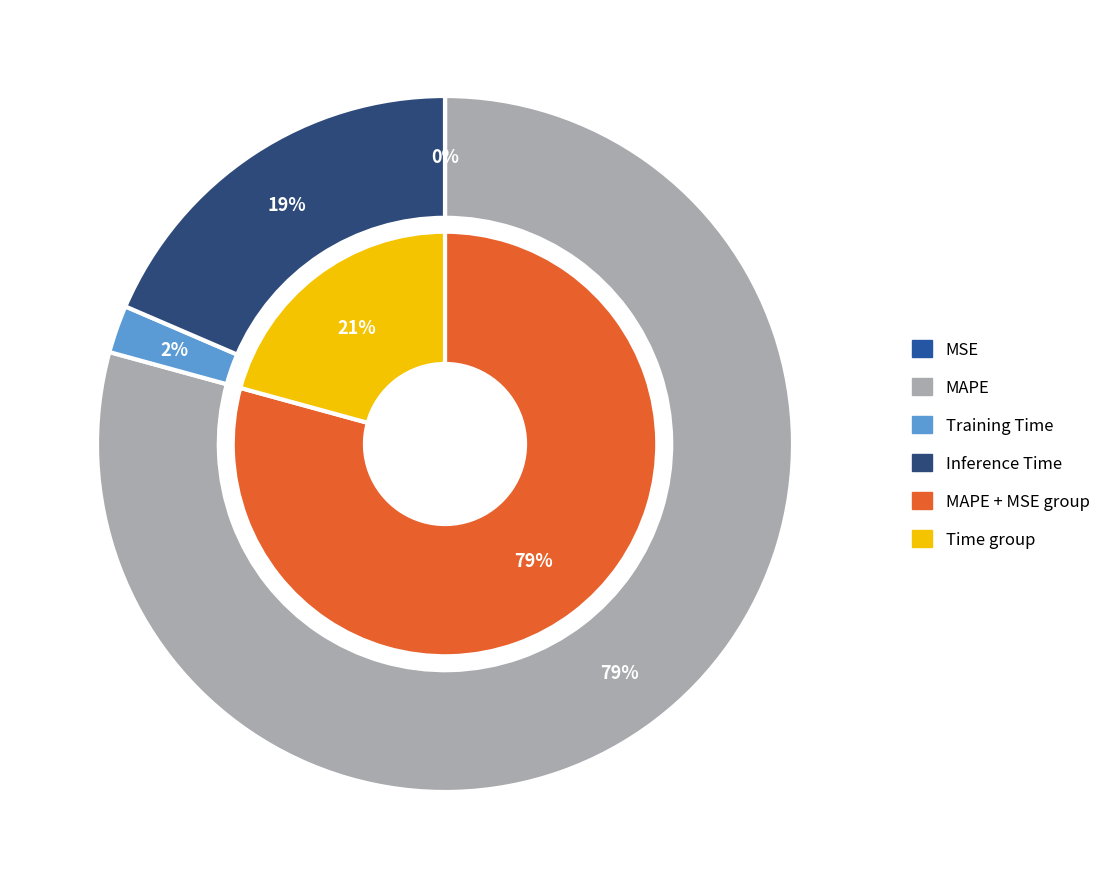

To the nearest percent, what portion does MAPE represent?

79%